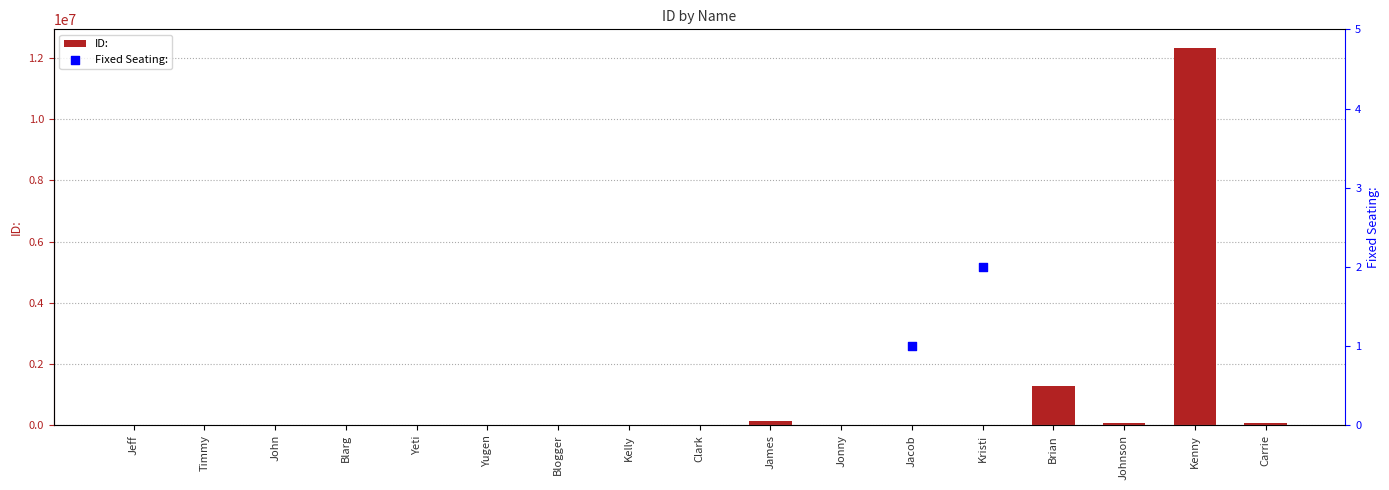

Between Blarg and Yeti, which is larger?

Blarg